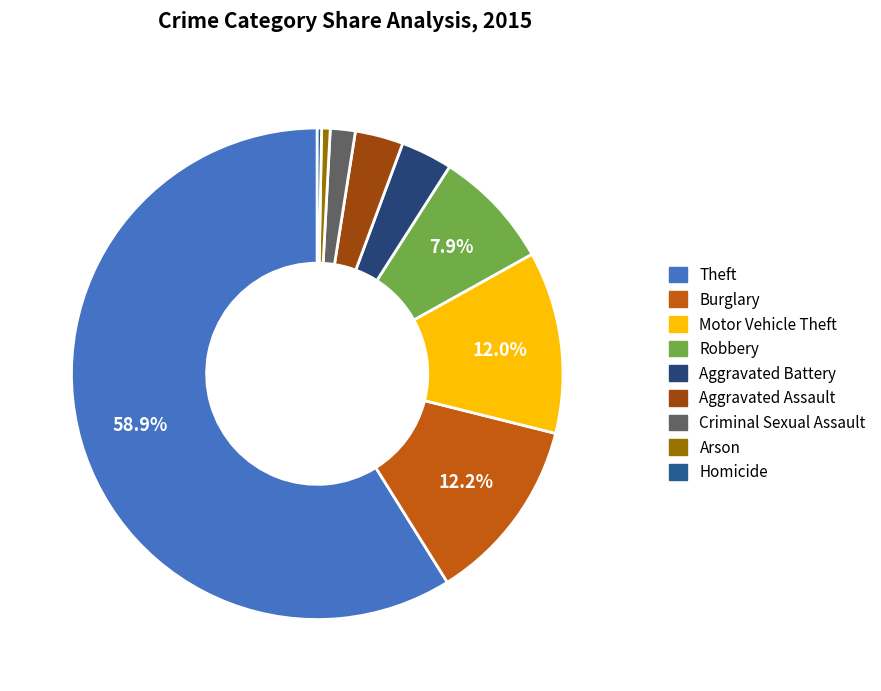

Which category has the biggest portion of the pie?

Theft